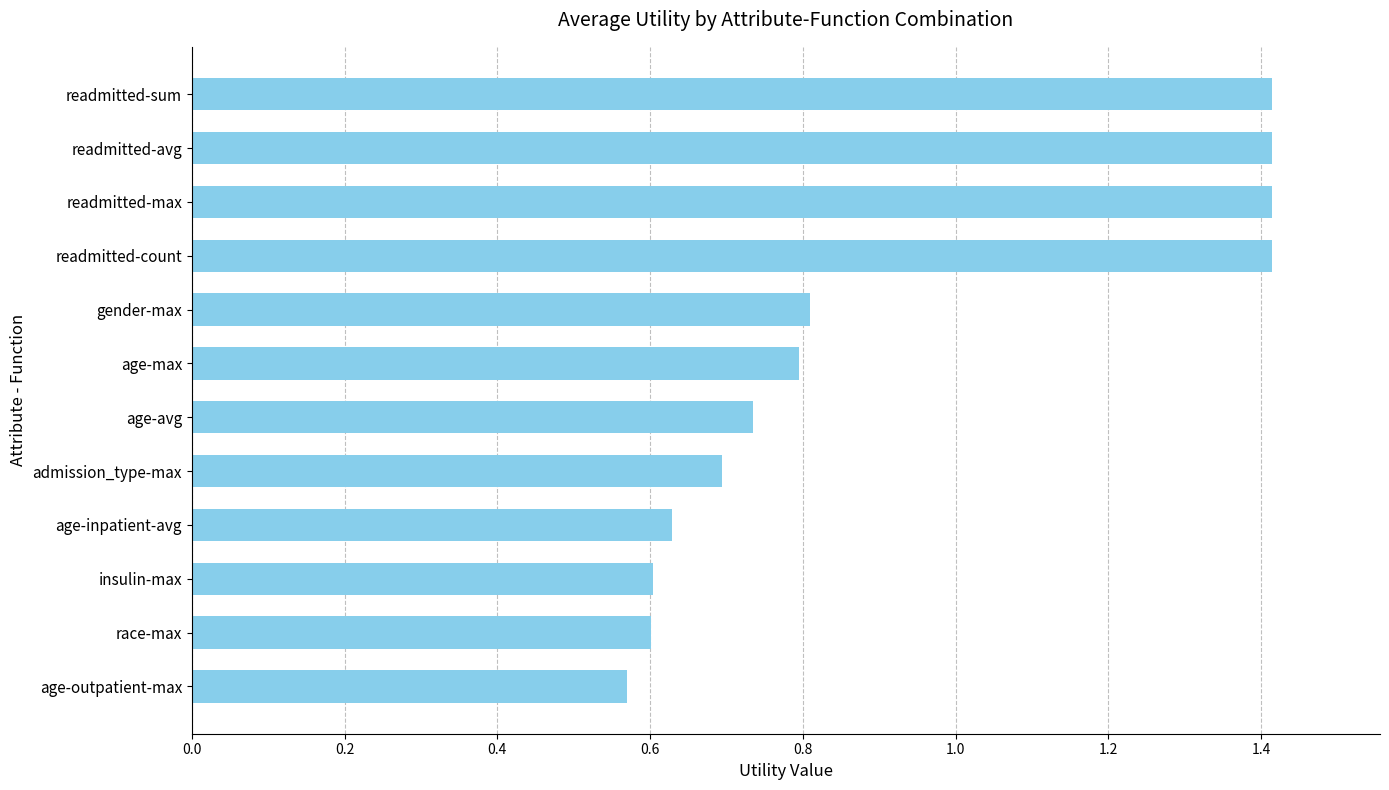

Between admission_type-max and readmitted-avg, which is larger?

readmitted-avg